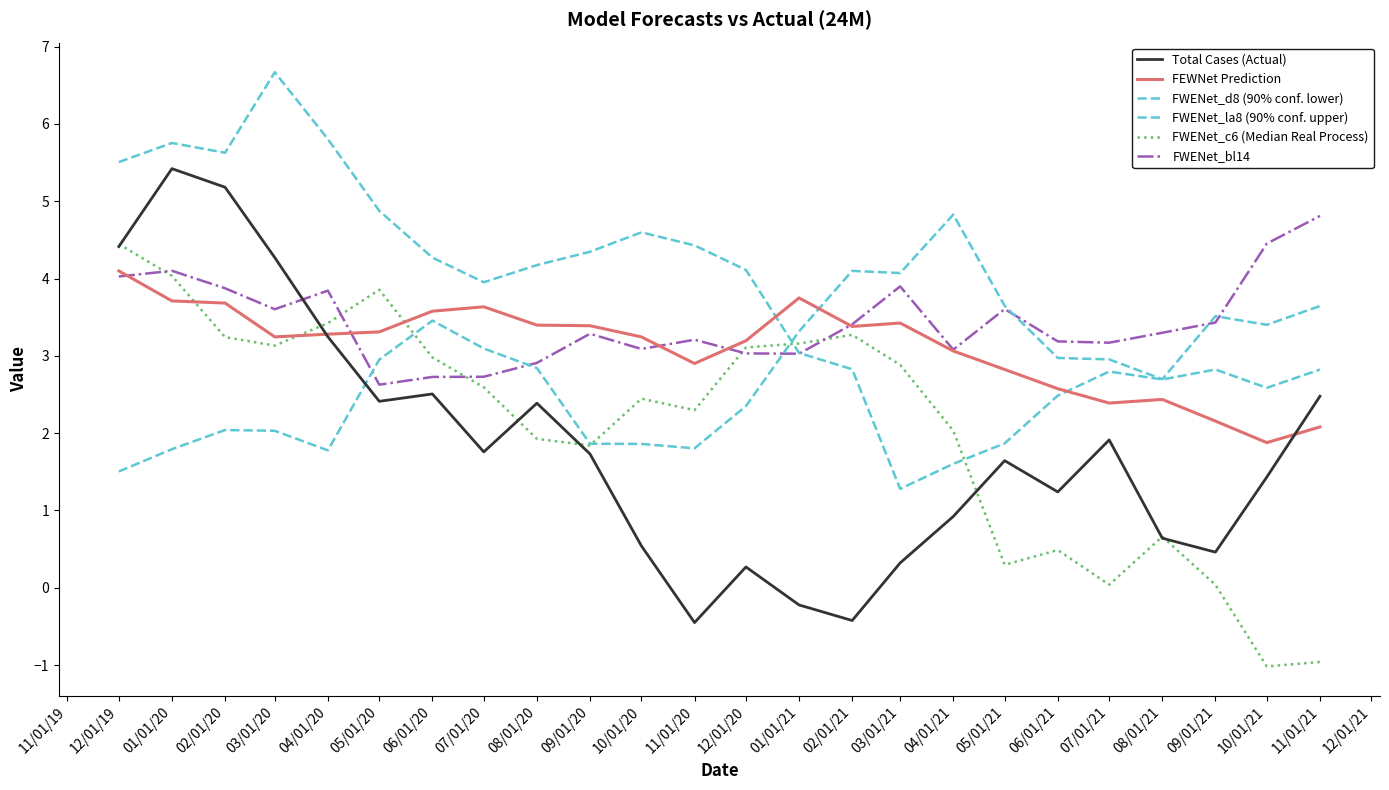

How many lines are shown in the chart?

6